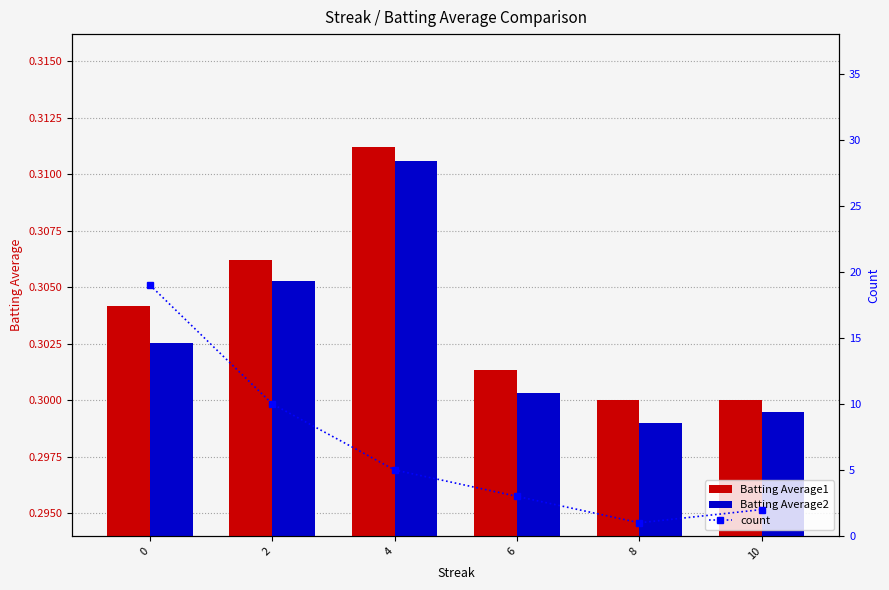

At which label does Batting Average1 reach its peak?

4